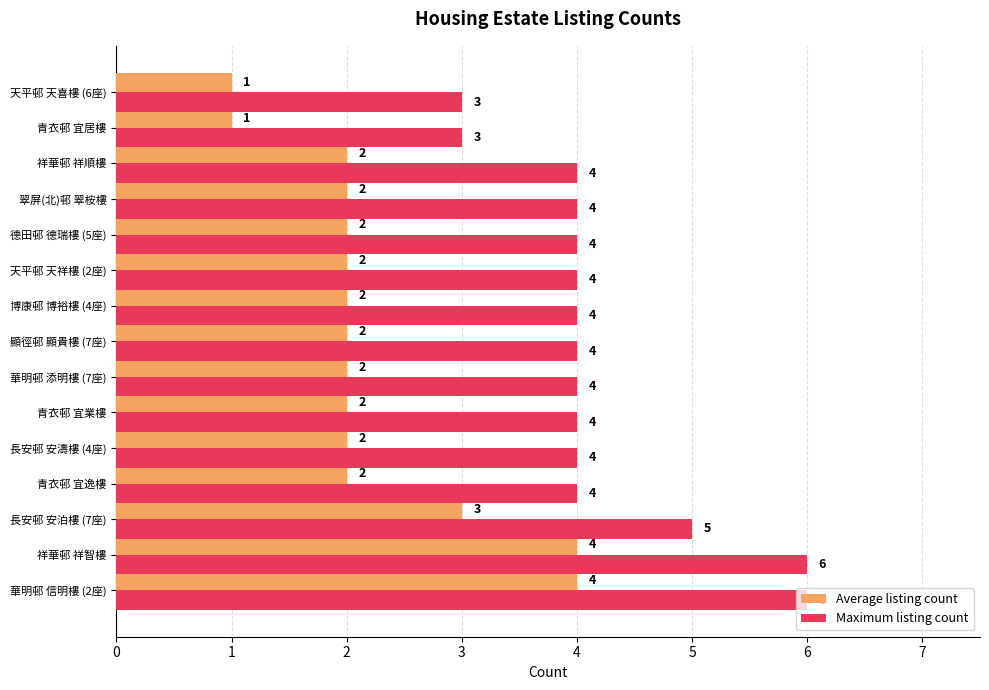

Count the Average listing count values in the range 2 to 3.

11